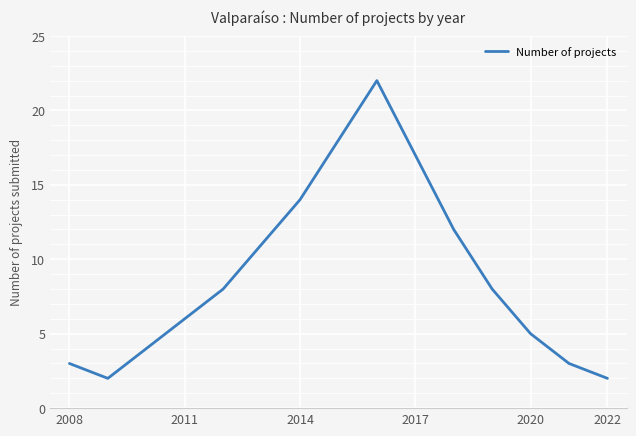

What is the minimum value shown in the chart?

2